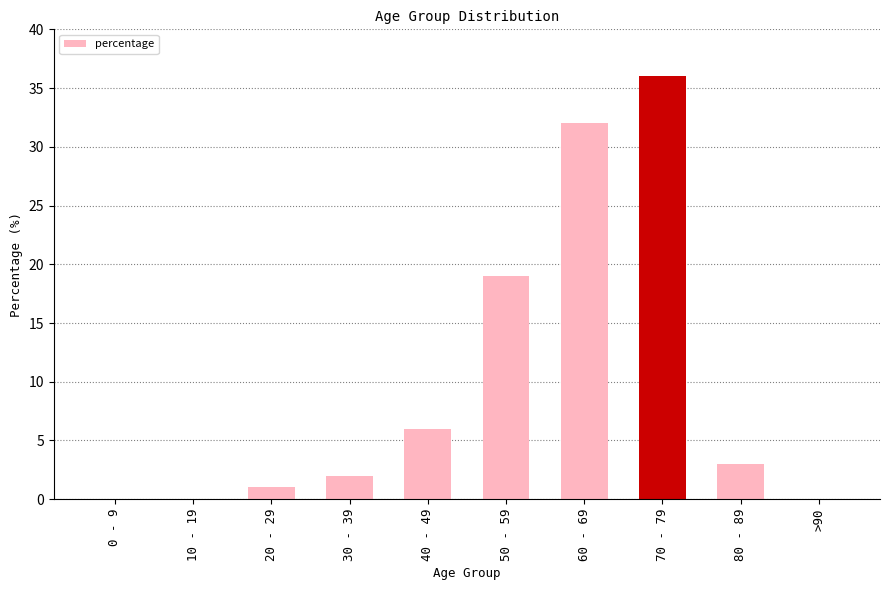

What is the change in value from 10 - 19 to 50 - 59?

+19